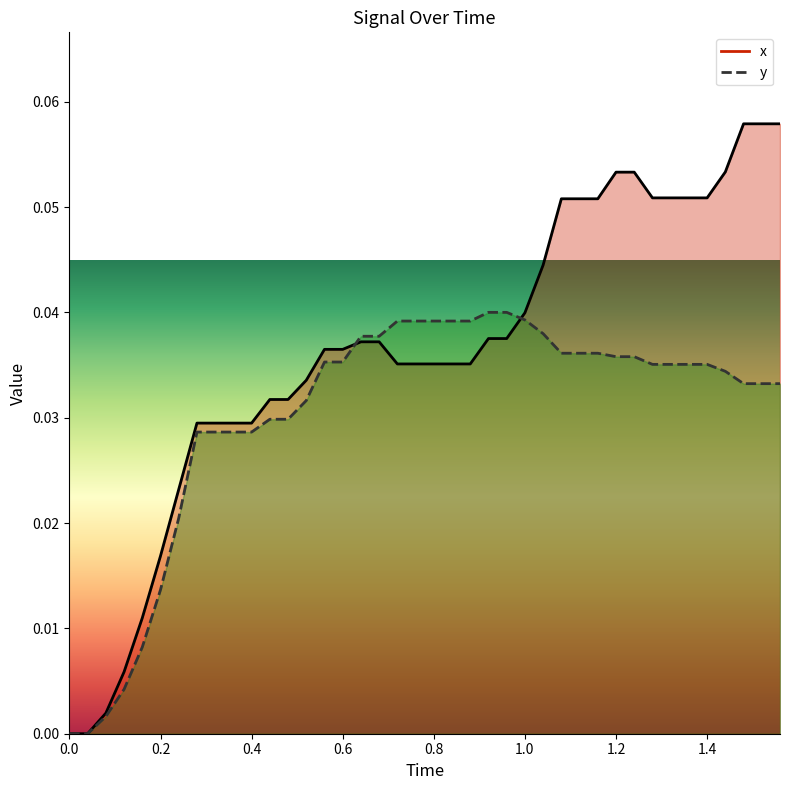

Is it true that x equals 0.1 at 32?

False